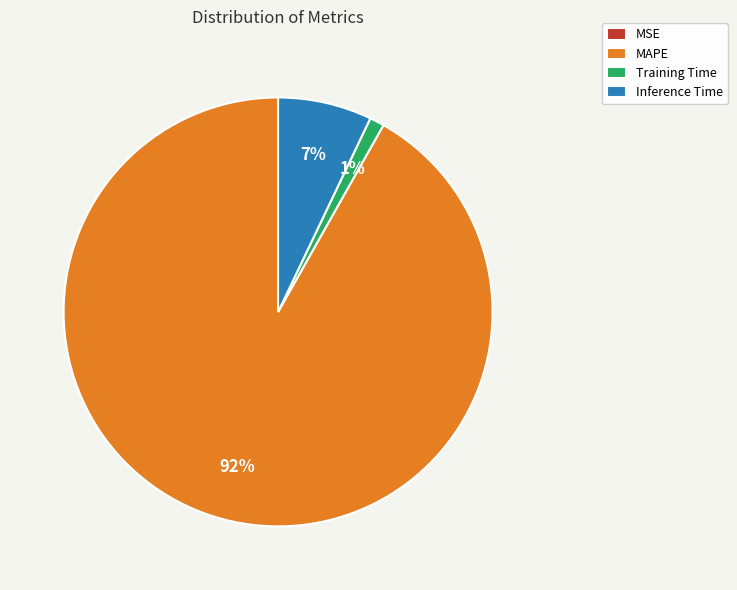

To the nearest percent, what percentage of the pie is MAPE?

92%